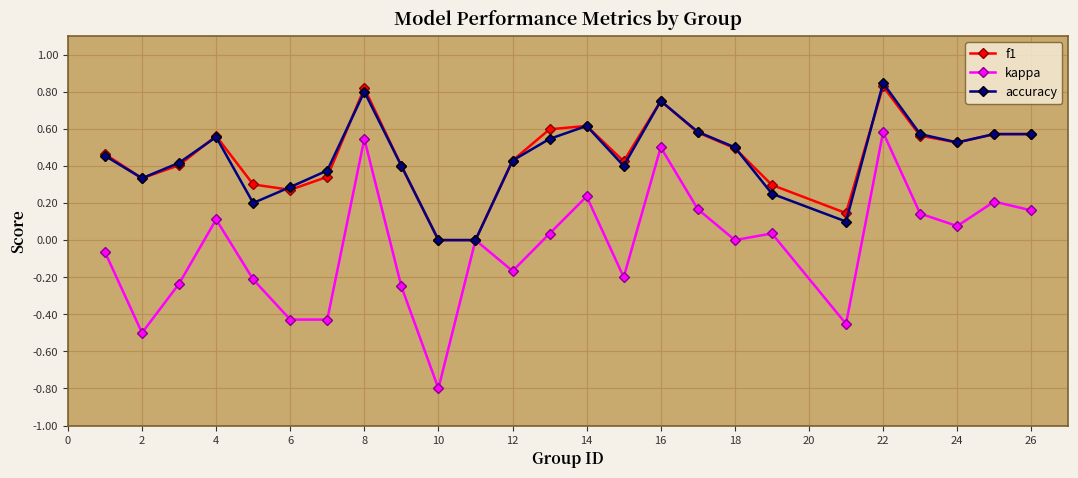

True or false: f1 has more than 0 interior local peaks.

True